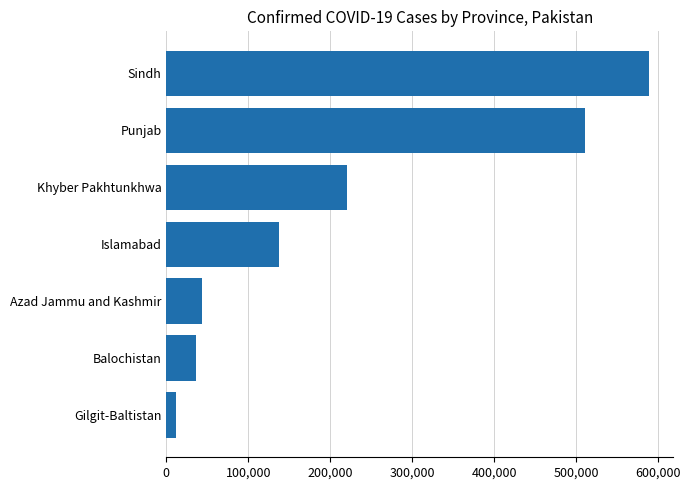

At which label is the value closest to 300386?

Khyber Pakhtunkhwa